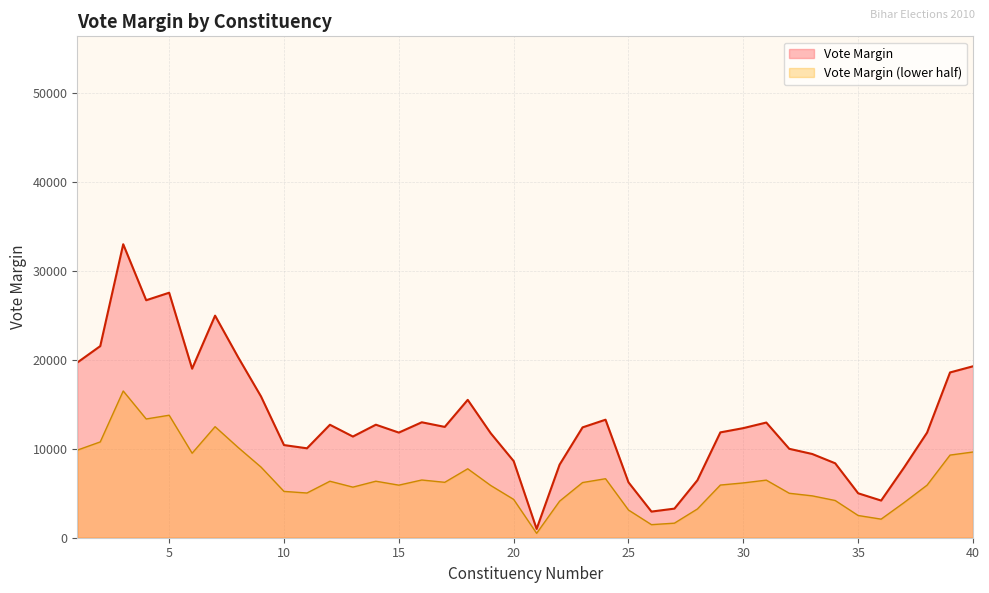

The value of Vote Margin (lower half) at 35 is 2500.0. True or false?

True